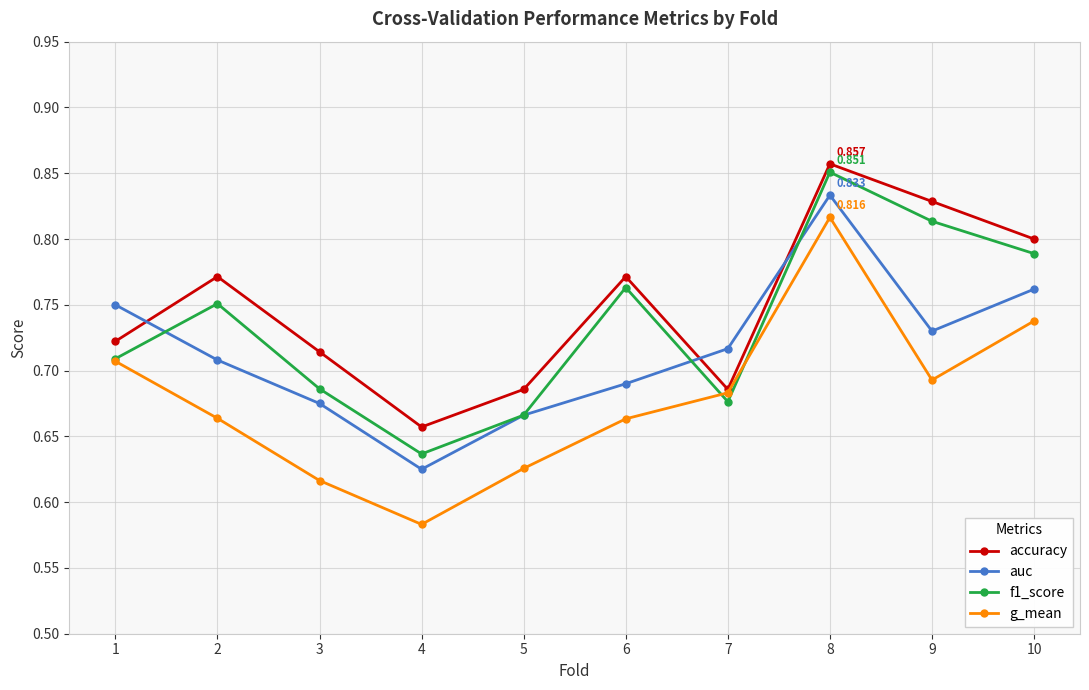

Which series changed the most between 4 and 8?

g_mean